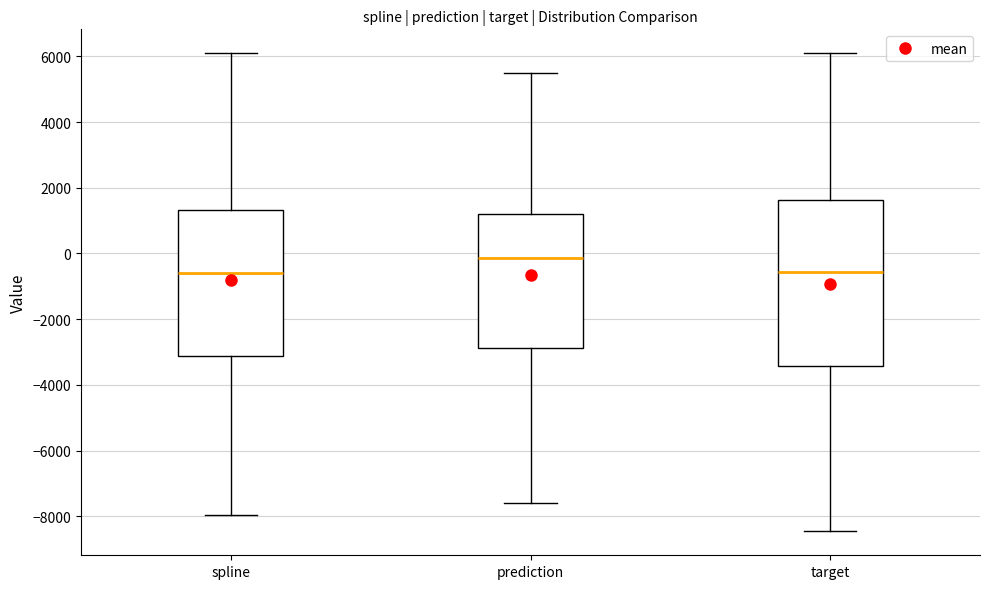

Reading left to right, read every box against the y-axis: the position of its median line, the range the box covers, and the ends of its whiskers. The values are not printed on the chart, so give them approximately, as read against the axis.

spline: median -600, box -3200 to 1400, whiskers -8000 to 6000
prediction: median -200, box -2800 to 1200, whiskers -7600 to 5400
target: median -600, box -3400 to 1600, whiskers -8400 to 6000